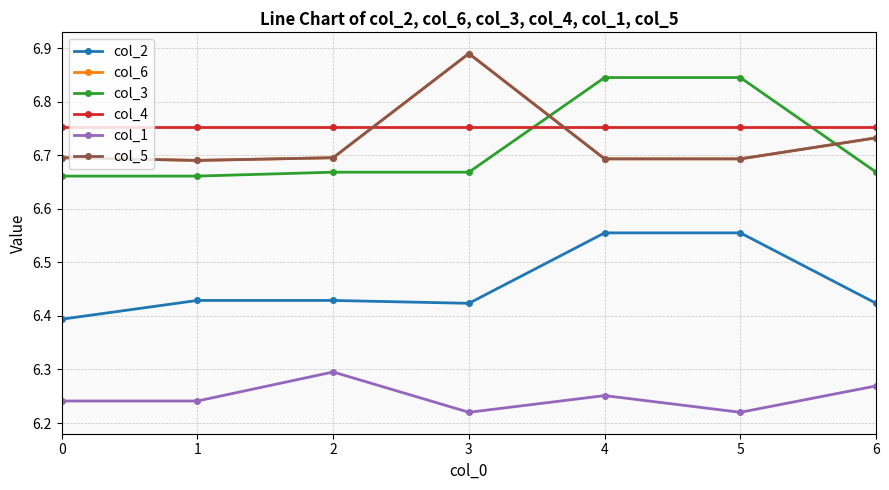

Which series has the widest spread of values?

col_6